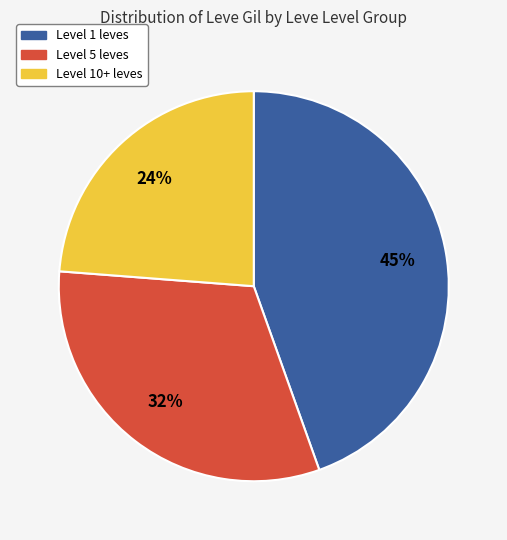

To the nearest percent, what is the difference between the largest and smallest slice percentages?

21%